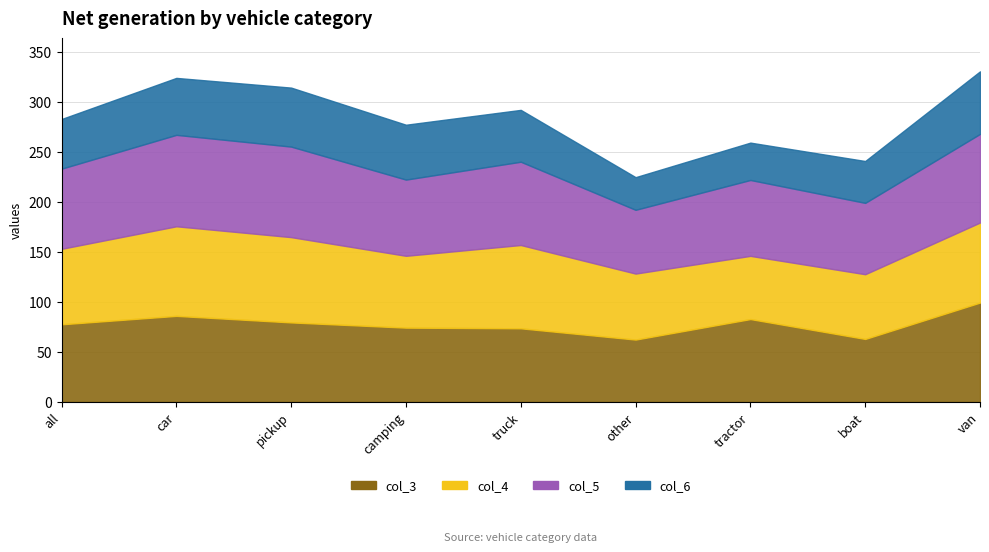

How many lines are shown in the chart?

5